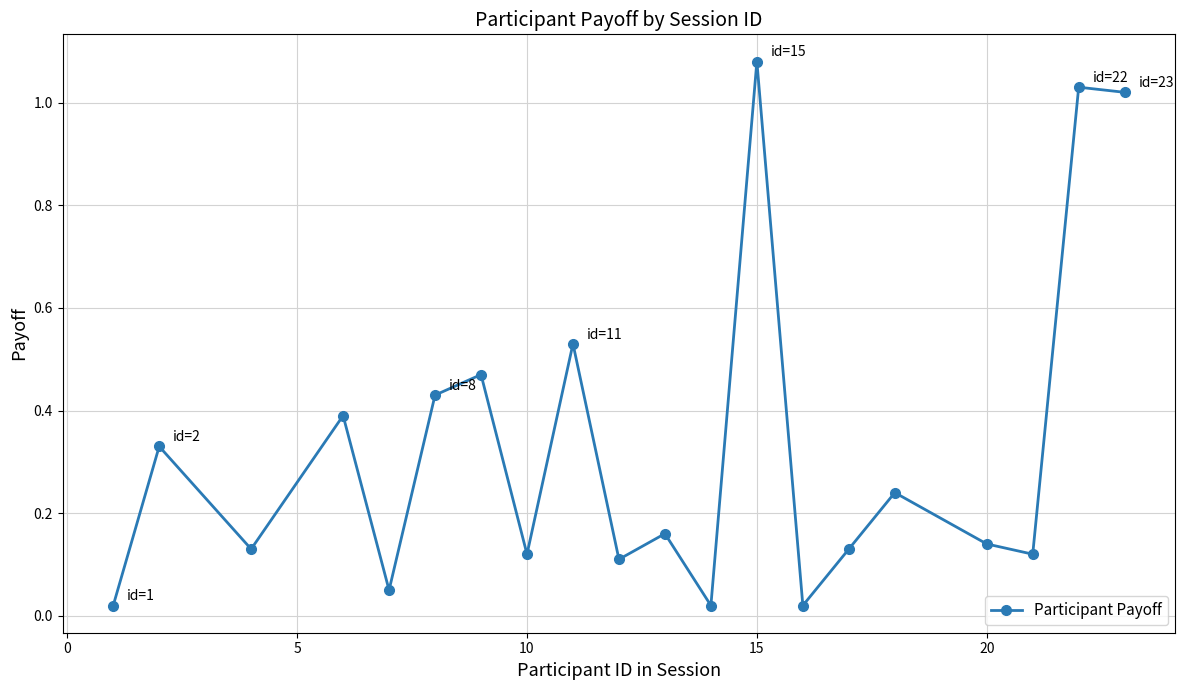

How many points are higher than both their immediate neighbors (excluding endpoints)?

8